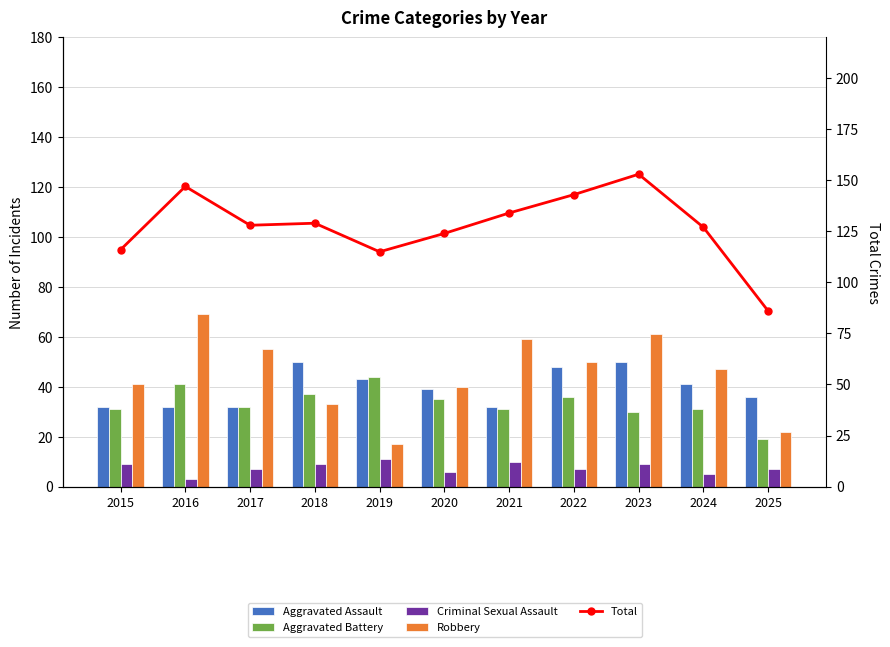

What is the total value across all series at 2015?

229